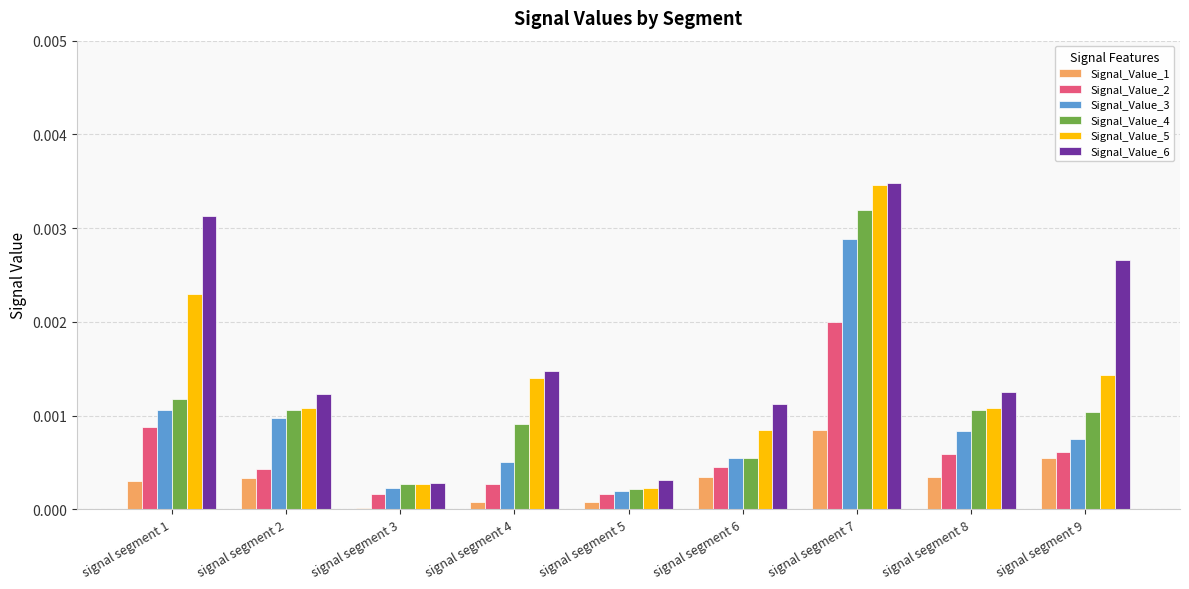

At which category is the sum across all series the highest?

signal segment 7